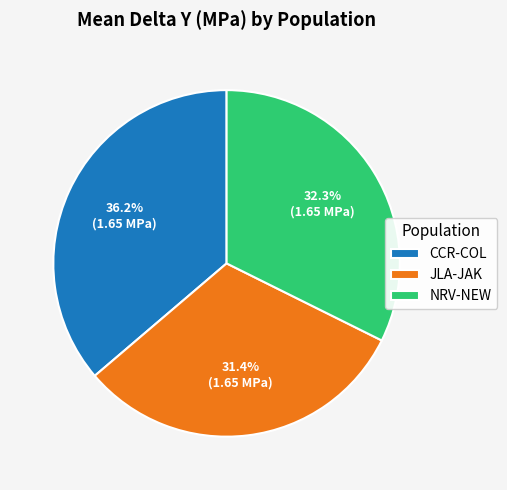

Which has a higher value, NRV-NEW or CCR-COL?

CCR-COL